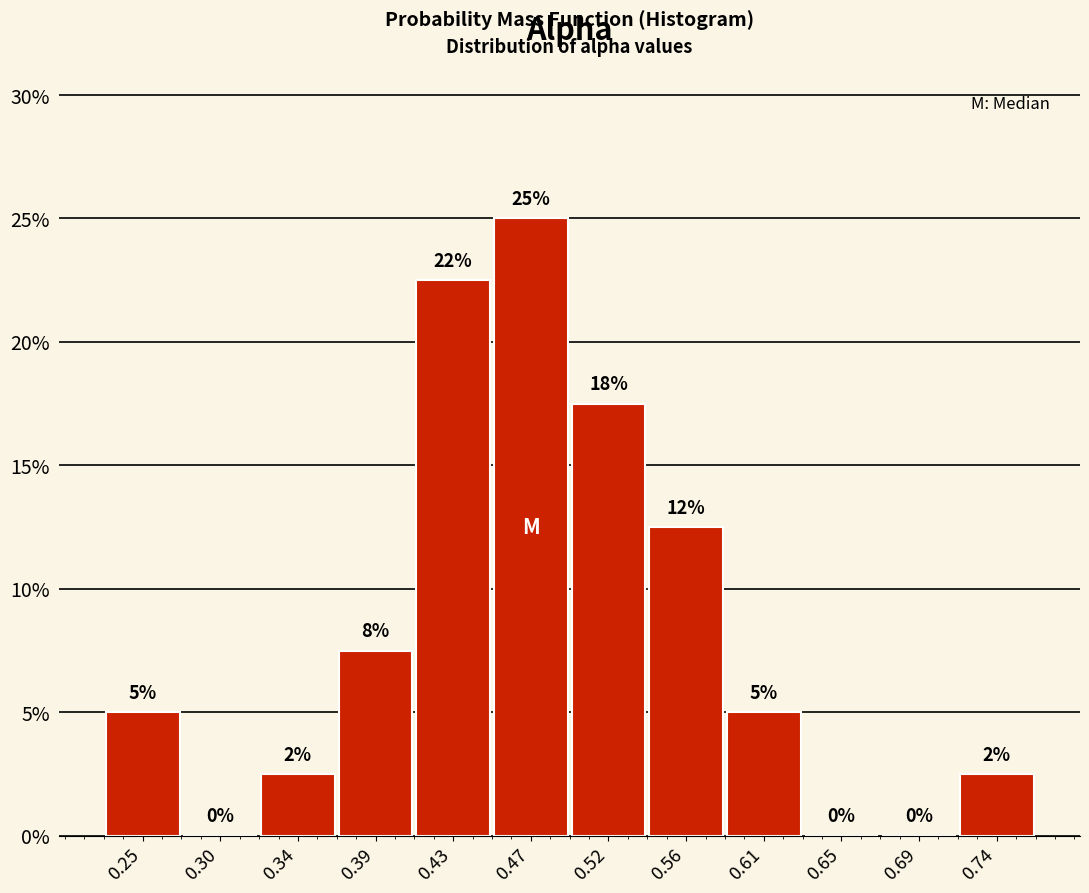

Which range on the x-axis has the tallest bar?

0.450 to 0.495